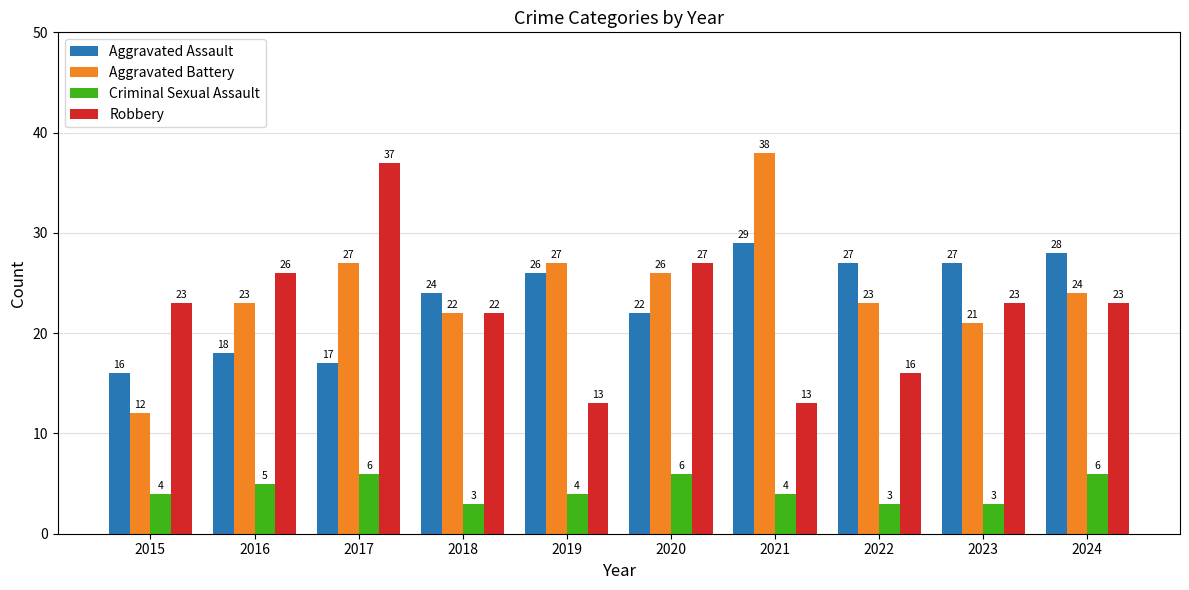

Rank the series at 2019 from lowest to highest value.

Criminal Sexual Assault, Robbery, Aggravated Assault, Aggravated Battery